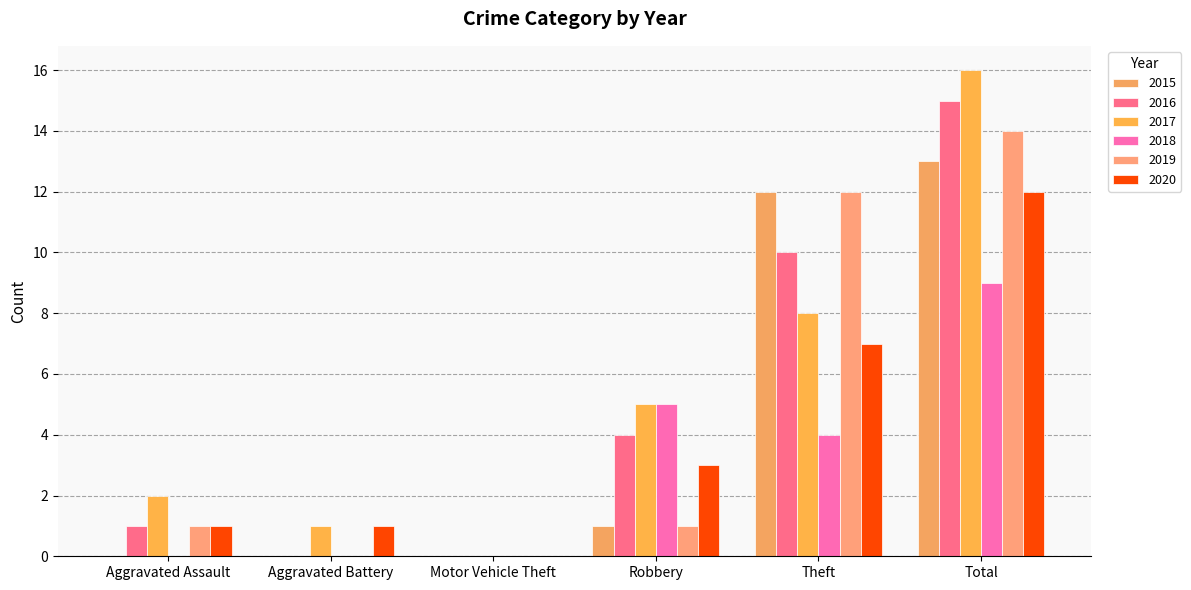

The 2019 series shows -4 at Aggravated Battery. True or false?

False